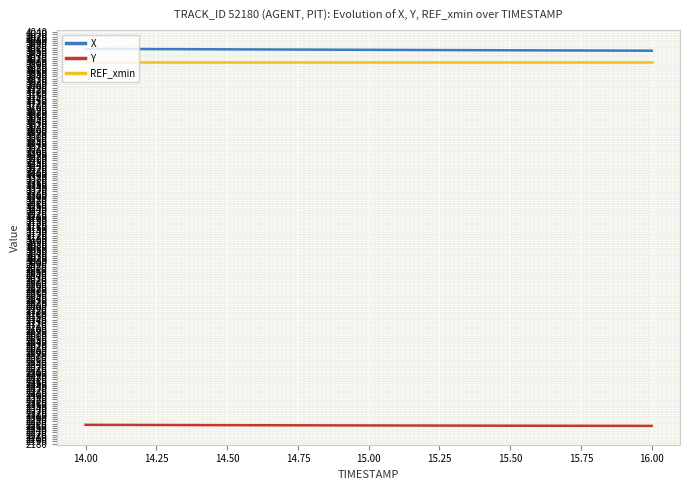

True or false: REF_xmin and Y intersect in this chart.

False